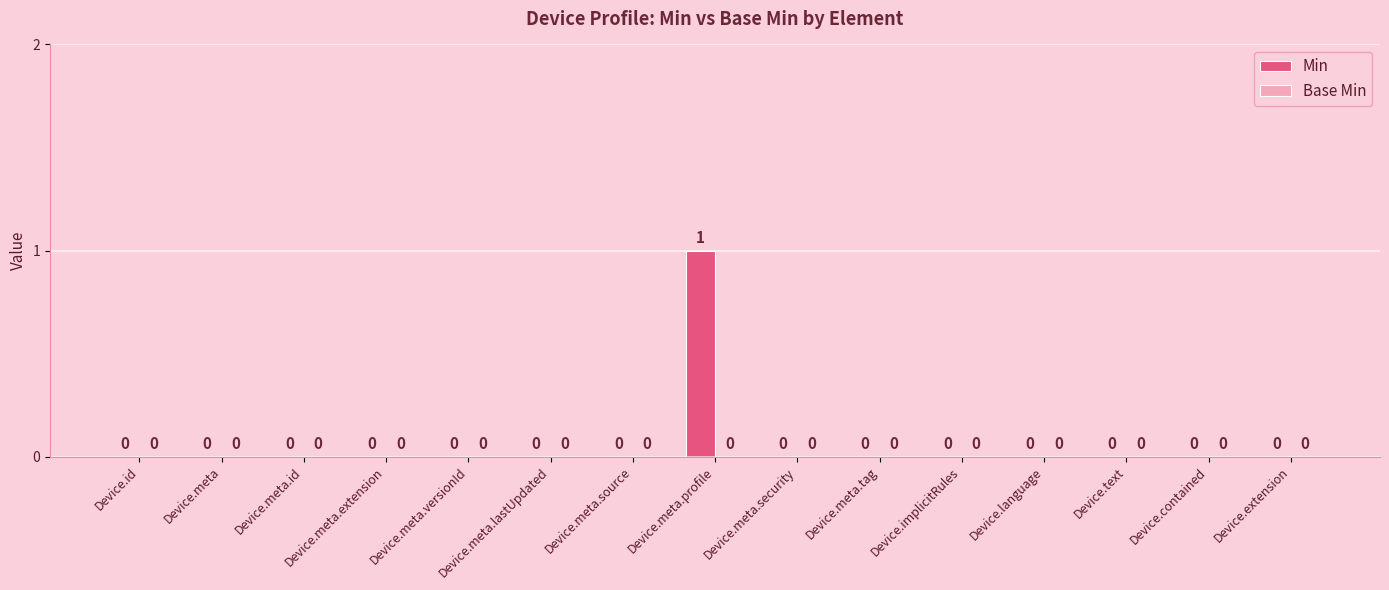

True or false: the data shows 0 at Device.meta.id.

True